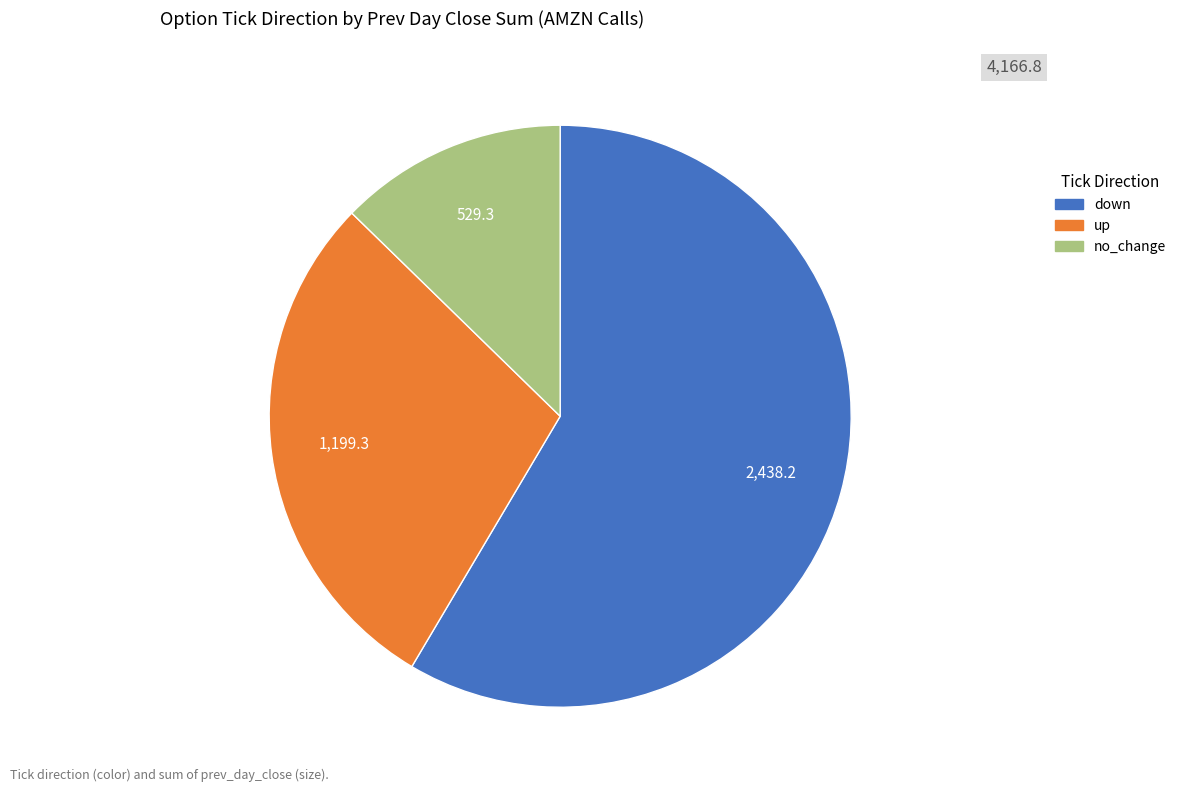

Does any single category account for the majority?

Yes